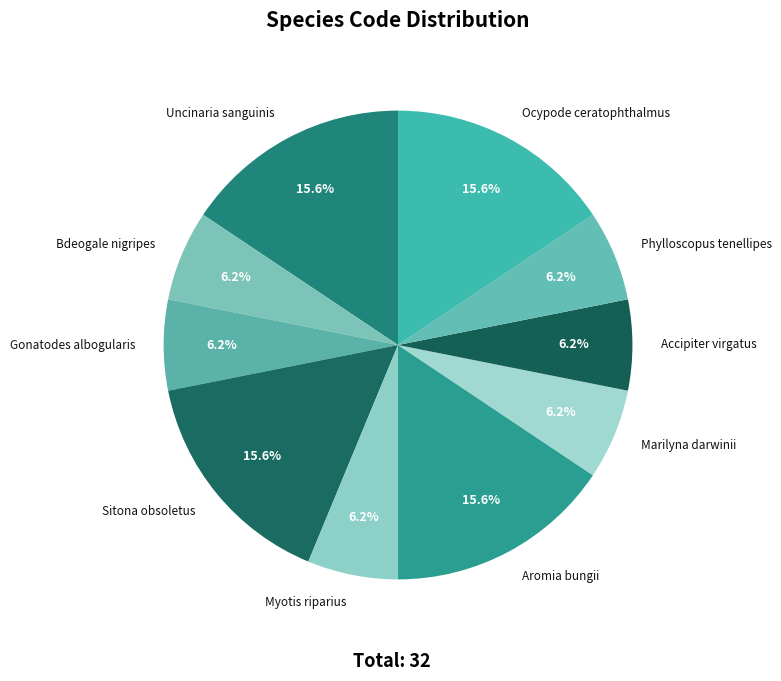

What percentage is the Marilyna darwinii slice, to the nearest percent?

6%